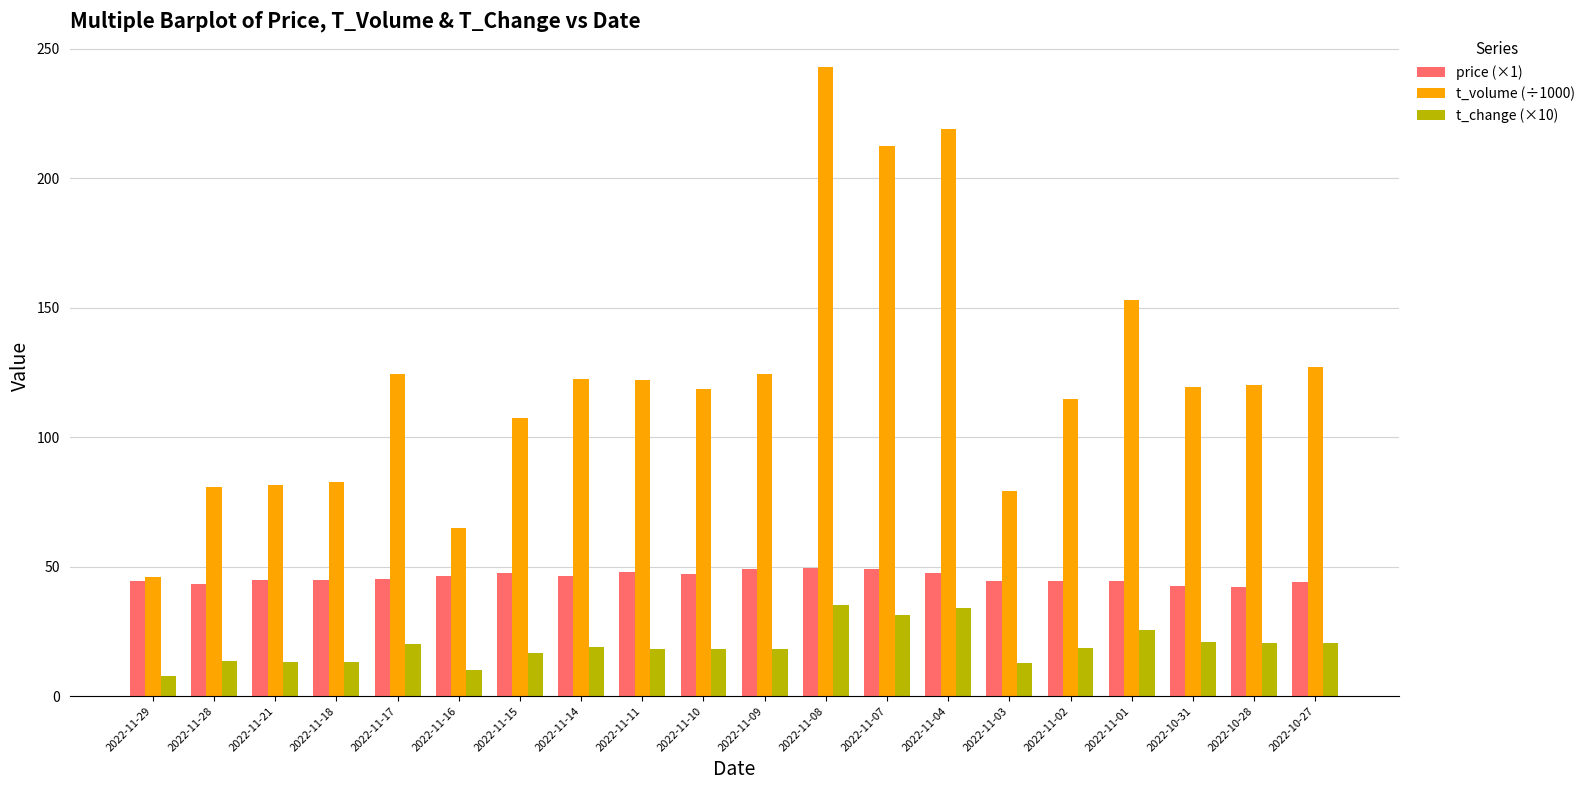

What position from the left is 2022-10-28?

19